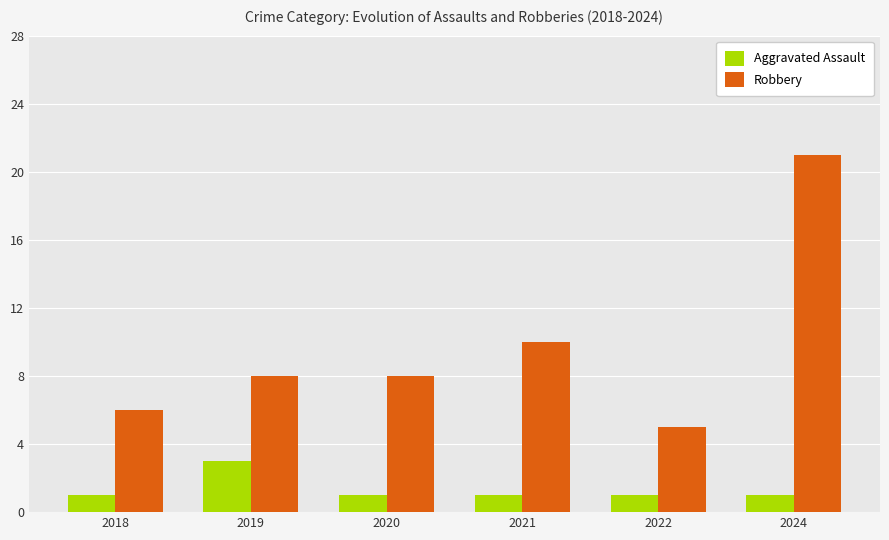

What is the difference between the highest and lowest values at 2024?

20